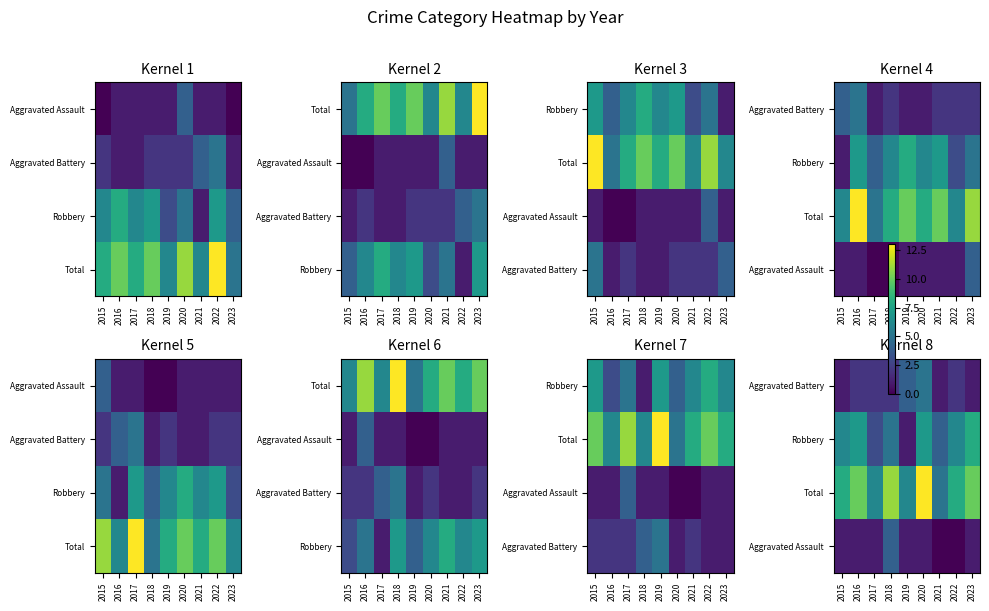

True or false: Robbery has a value of 3 at 2015.

False